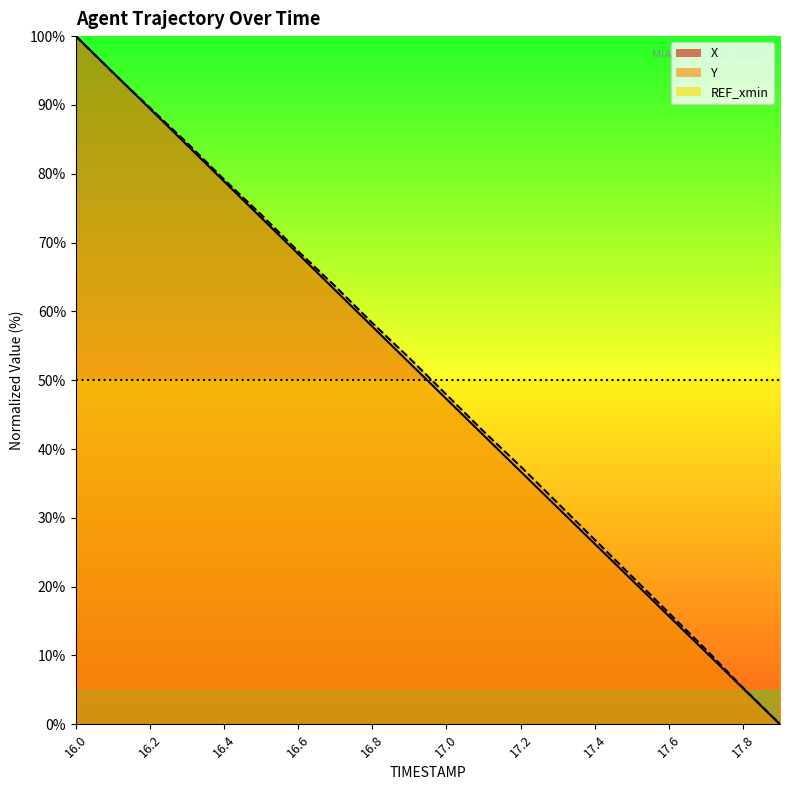

How many lines are shown in the chart?

2